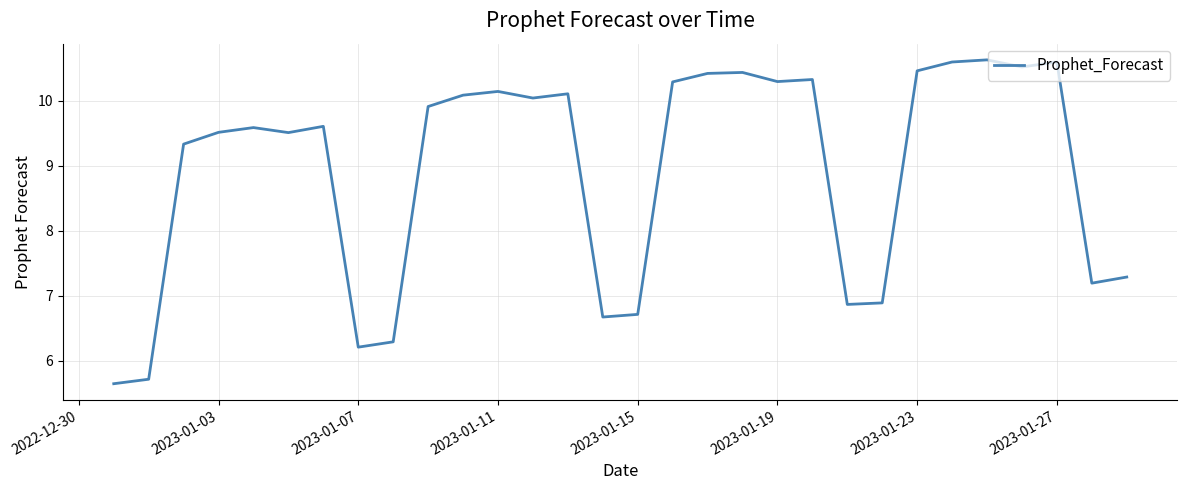

What is the difference between the second highest and second lowest values?

4.9